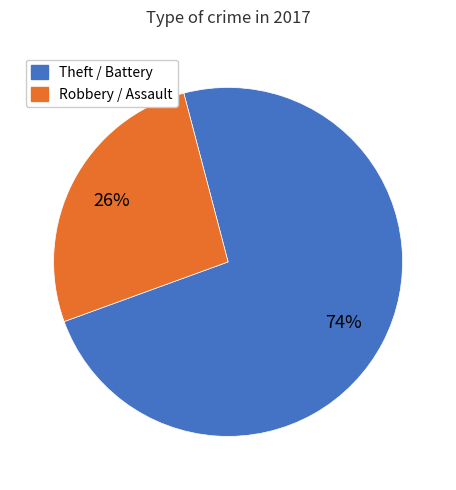

Is there any slice that represents more than half of the pie?

Yes